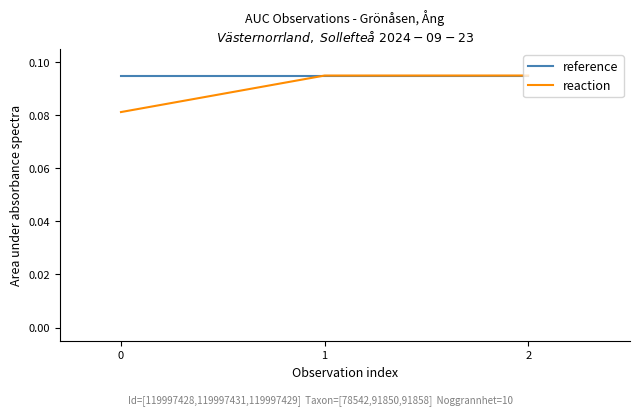

How many reference values are between 0 and 1?

3